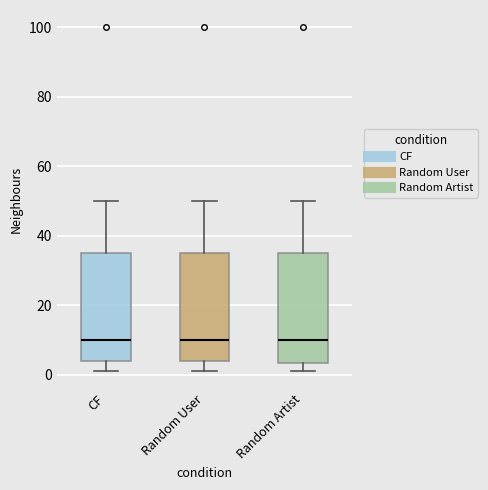

Where is the lower edge of the box for CF on the y-axis? The values are not printed on the chart, so give them approximately, as read against the axis.

4